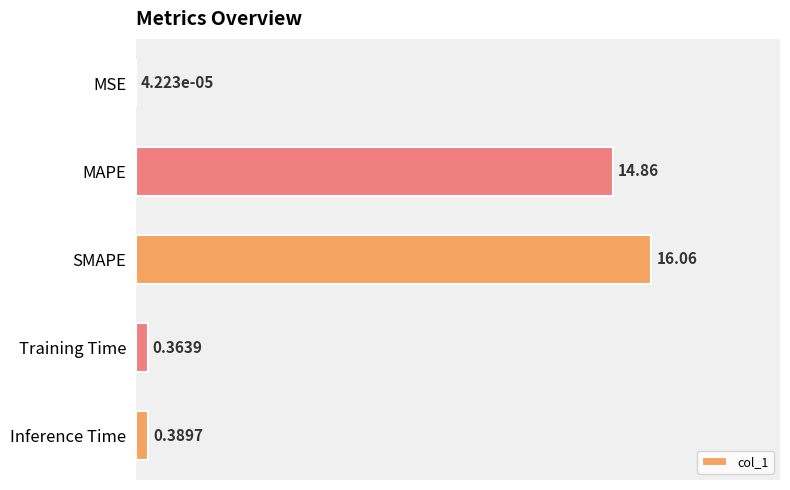

Where is the data nearest to the value 8?

MAPE